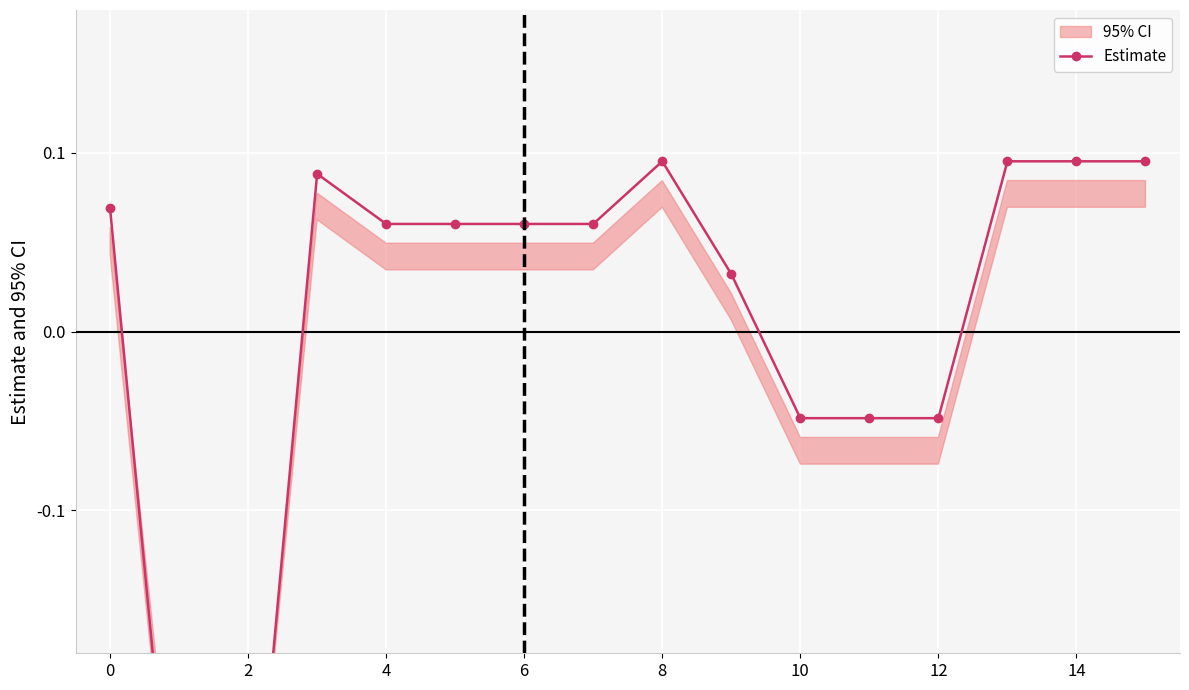

Is this an area chart (filled region under the line)?

No